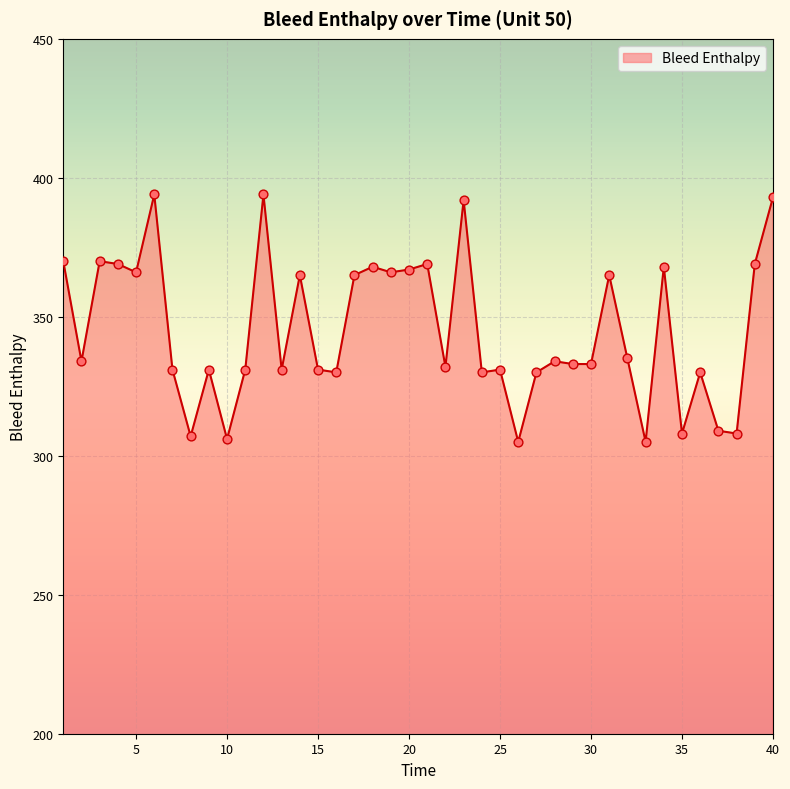

What is the difference between the maximum and minimum values?

89